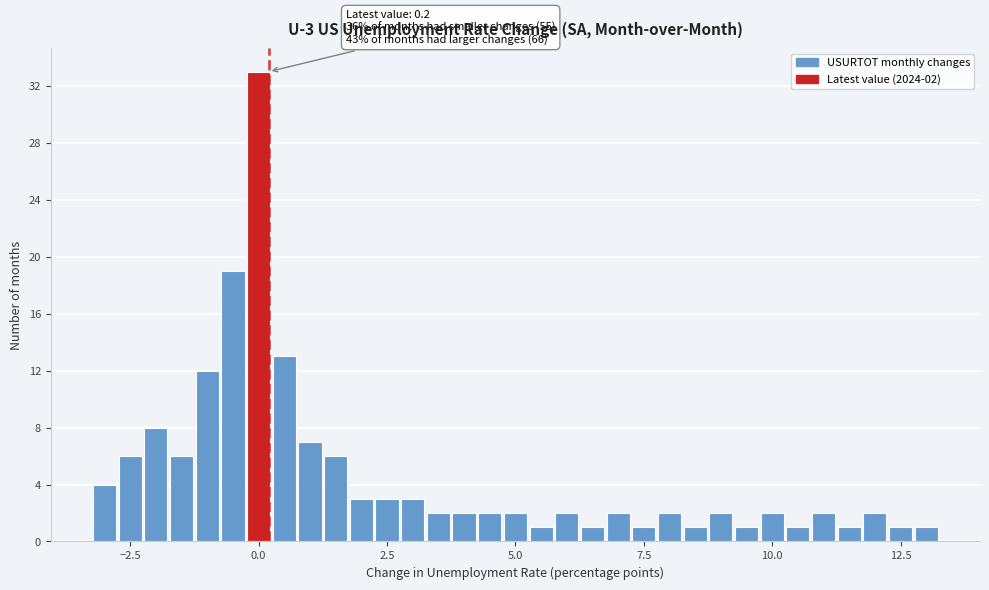

Around what value on the x-axis is the tallest bar? Give the approximate position of its centre, as read against the axis.

0.0